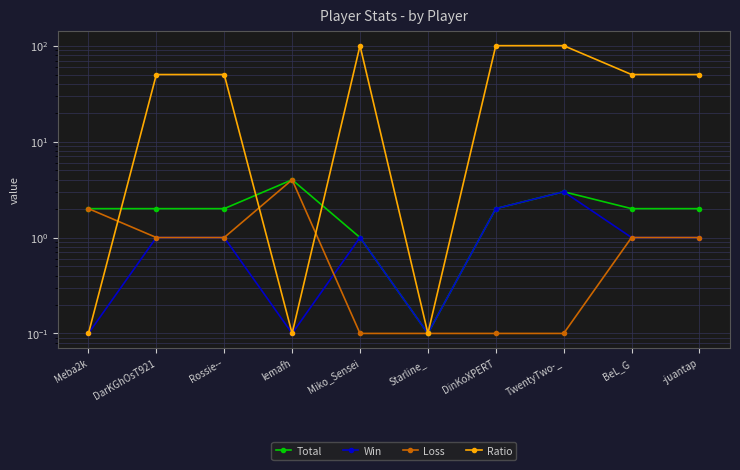

Which series ends up on top after the final intersection of Loss and Ratio?

Ratio